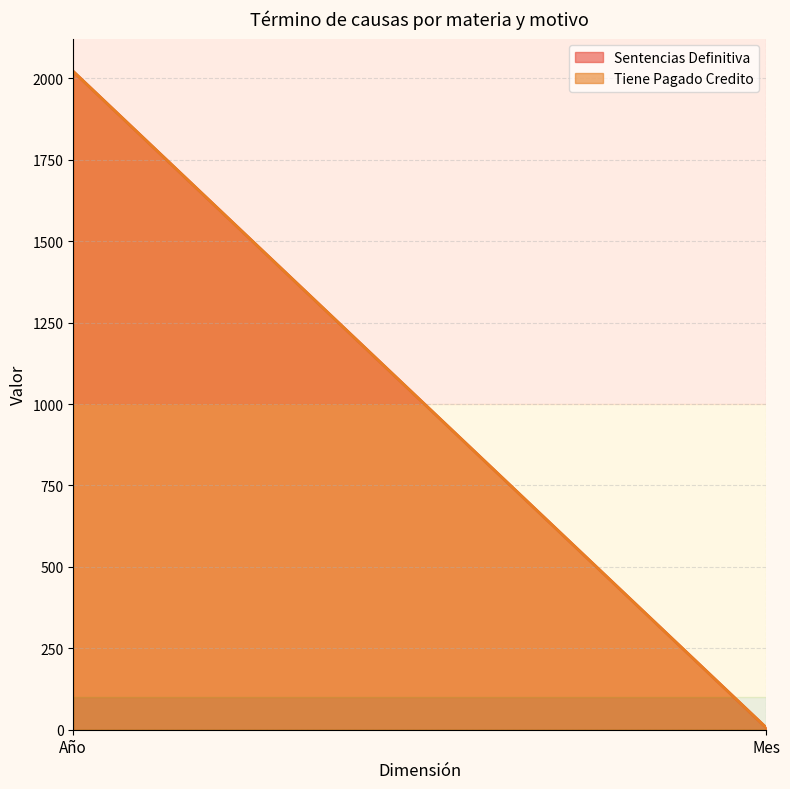

What is the label of the 2nd point from the left?

Mes